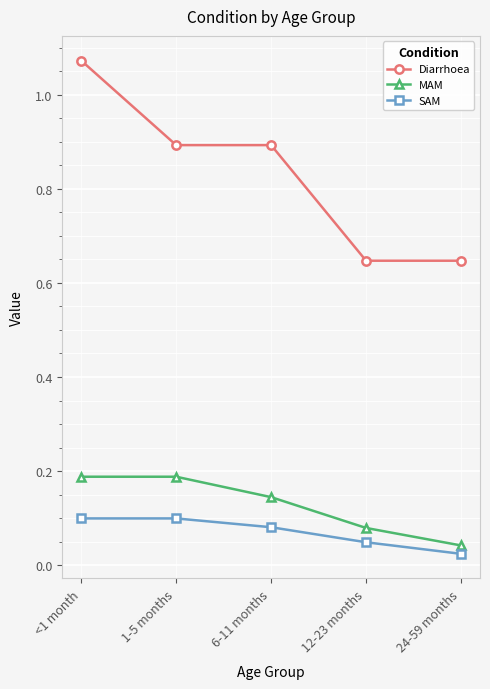

True or false: SAM and Diarrhoea cross at least once.

False